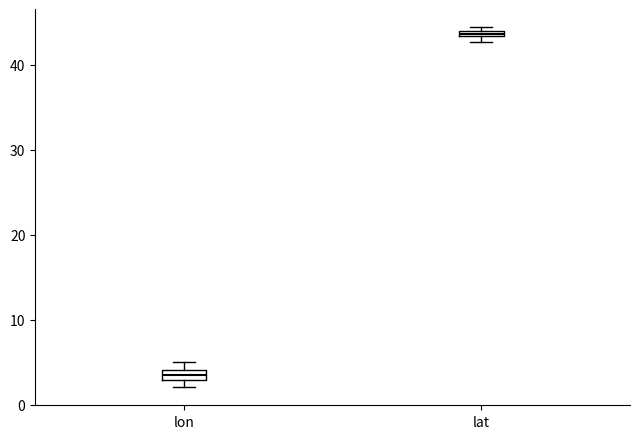

Which box has the lowest median line?

lon